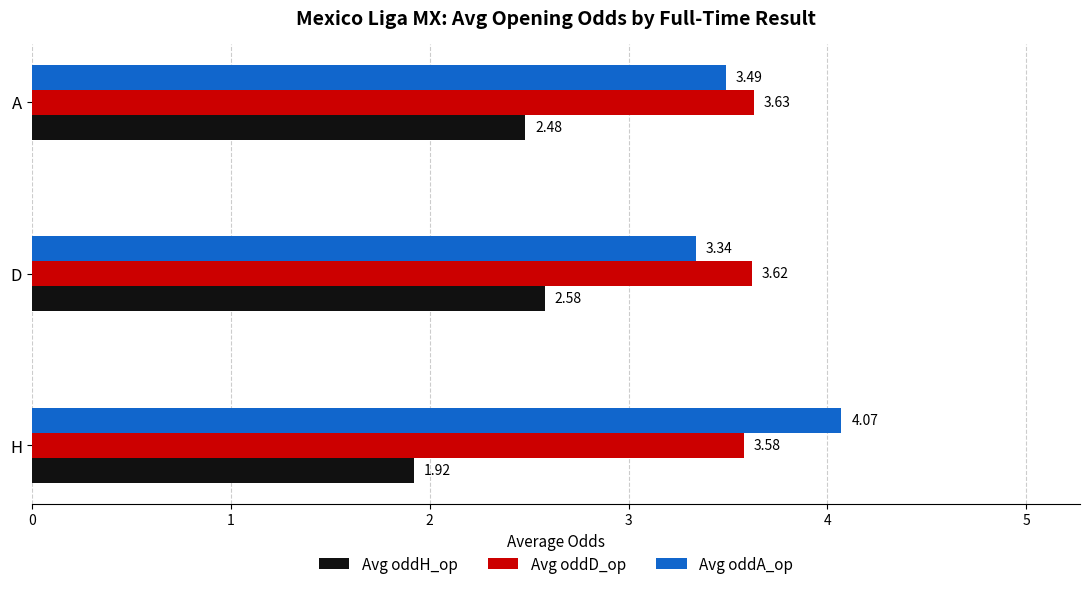

Which series has the largest total across all categories?

Avg oddA_op